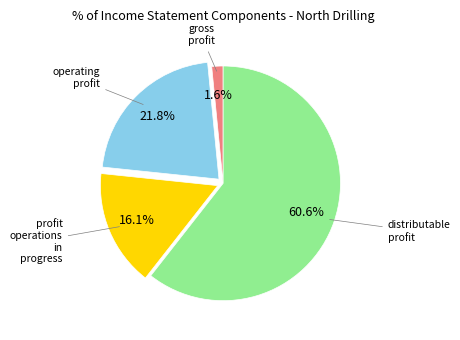

Does any single category account for the majority?

Yes